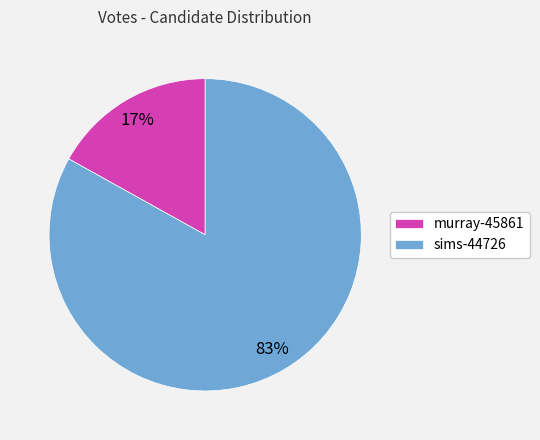

Approximately how many times larger is the value at sims-44726 compared to murray-45861?

4.9